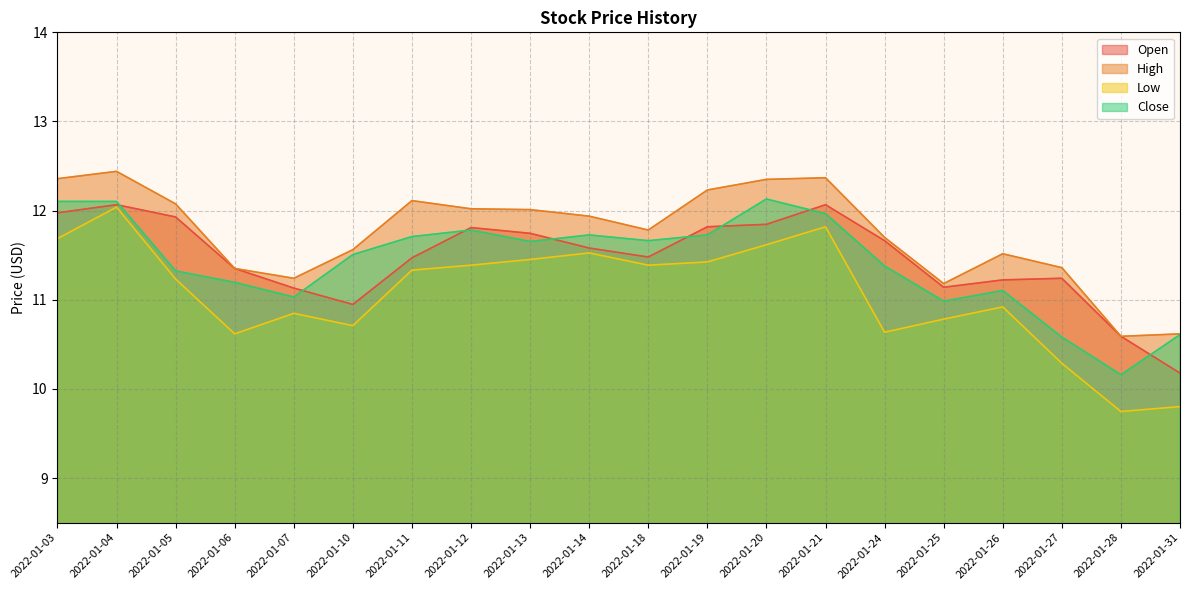

How many lines are shown in the chart?

4